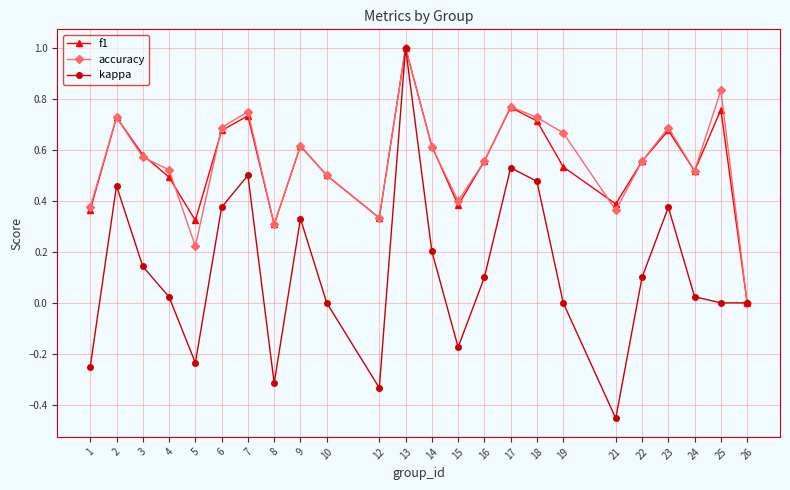

Which series has the largest range (max minus min)?

kappa